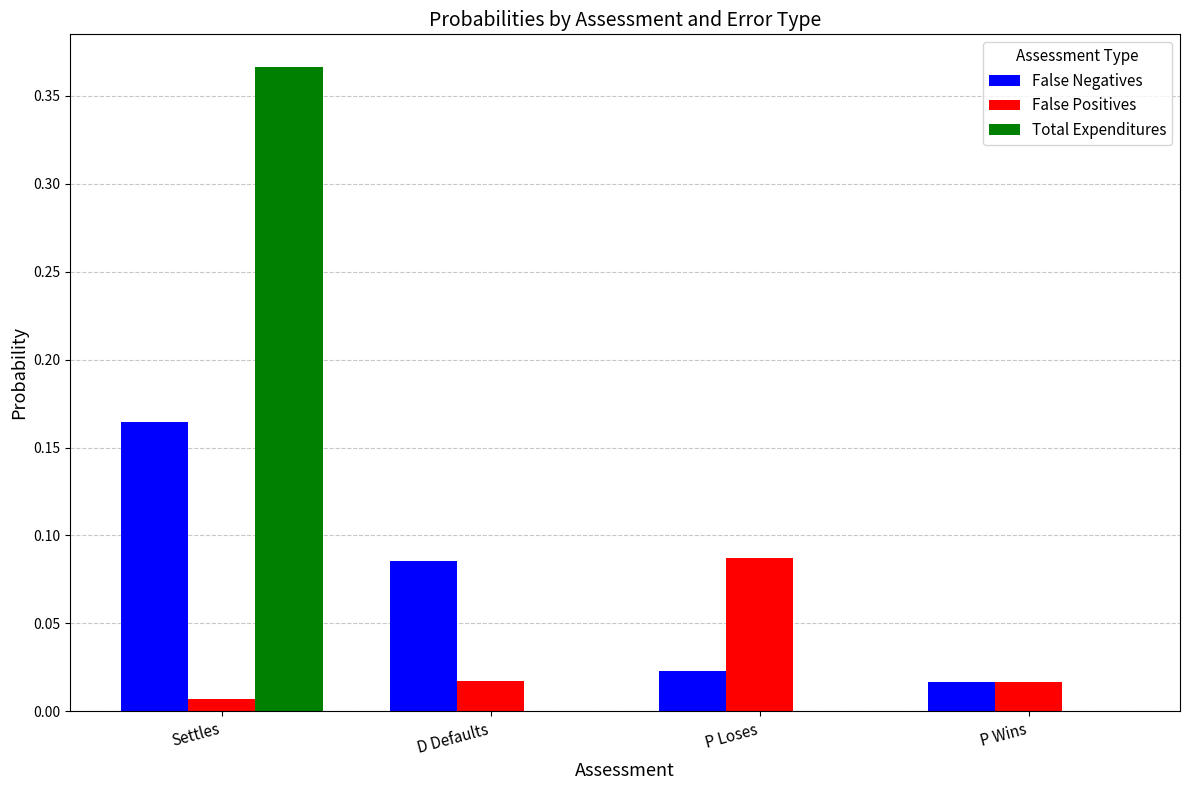

The False Positives series shows 0.0 at D Defaults. True or false?

True